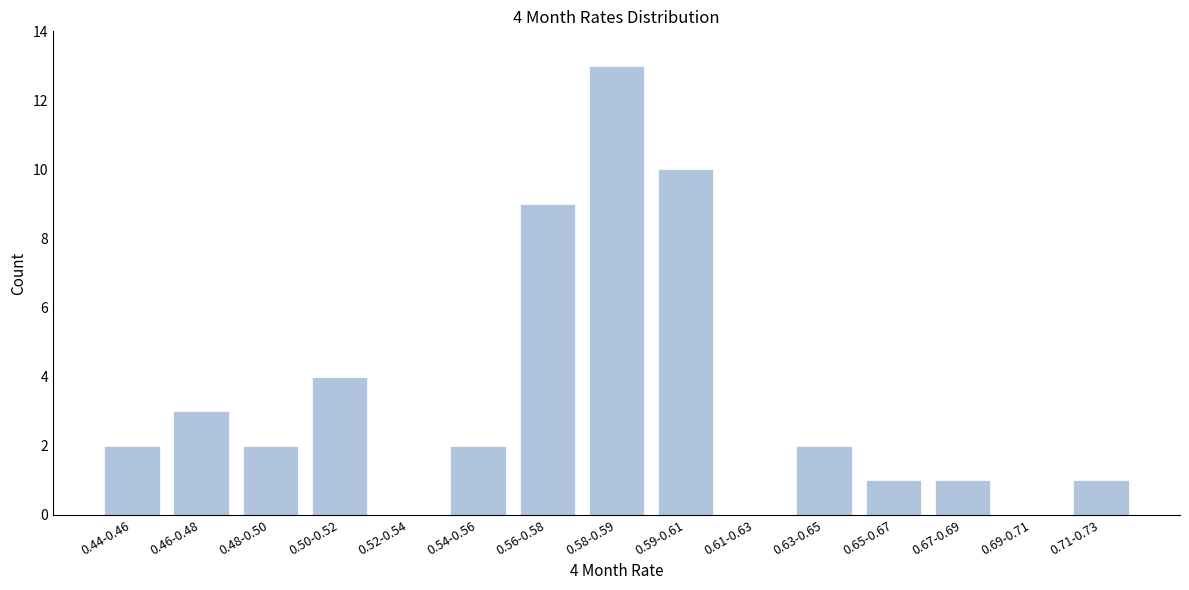

Reading right to left, list all the values displayed in this chart.

0.71-0.73=1	0.69-0.71=0	0.67-0.69=1	0.65-0.67=1	0.63-0.65=2	0.61-0.63=0	0.59-0.61=10	0.58-0.59=13	0.56-0.58=9	0.54-0.56=2	0.52-0.54=0	0.50-0.52=4	0.48-0.50=2	0.46-0.48=3	0.44-0.46=2